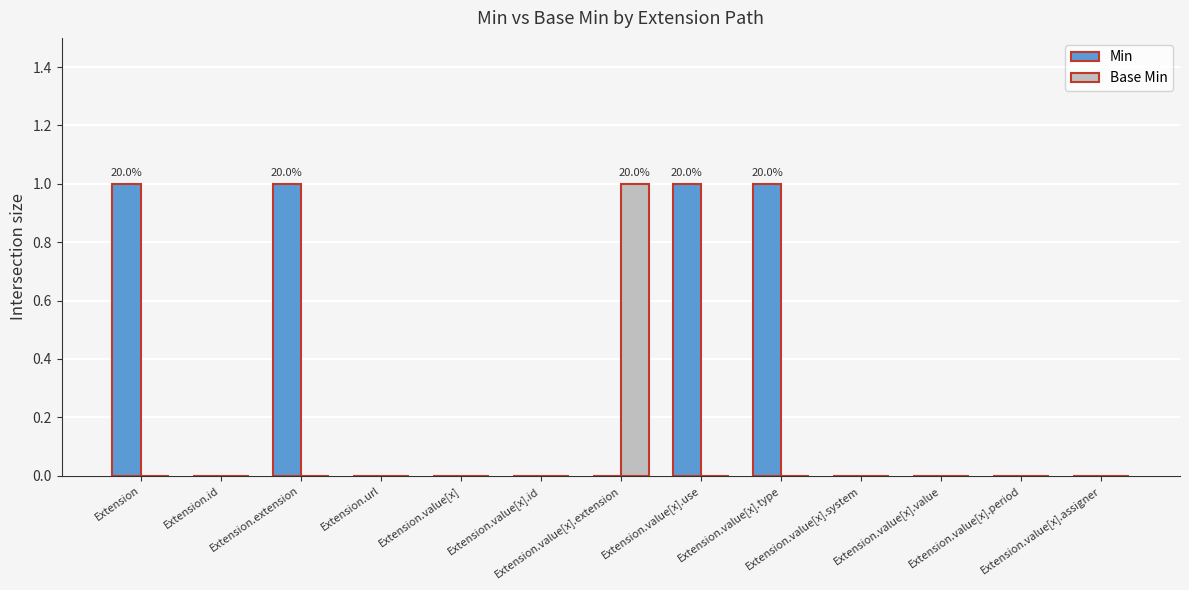

Which series has the largest total across all categories?

Min